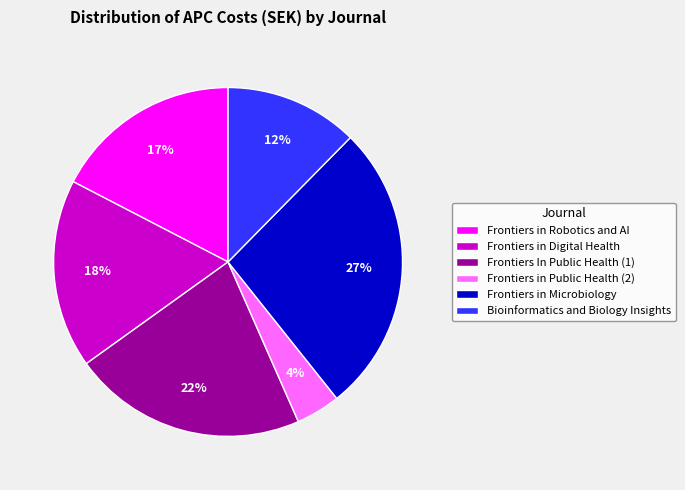

Which category has the biggest portion of the pie?

Frontiers in Microbiology